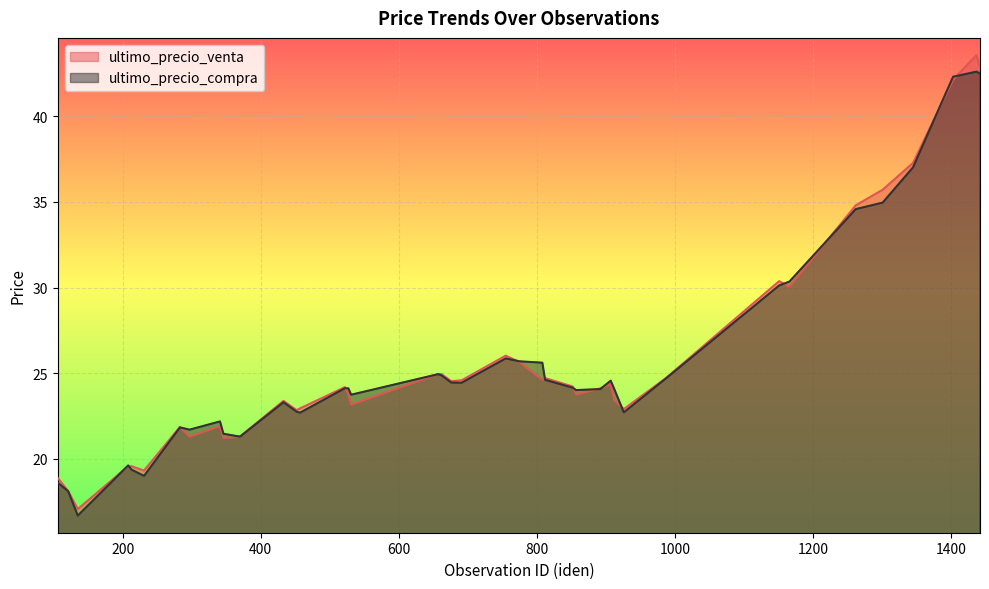

What is the difference between the ultimo_precio_compra values at 676 and 135?

7.8